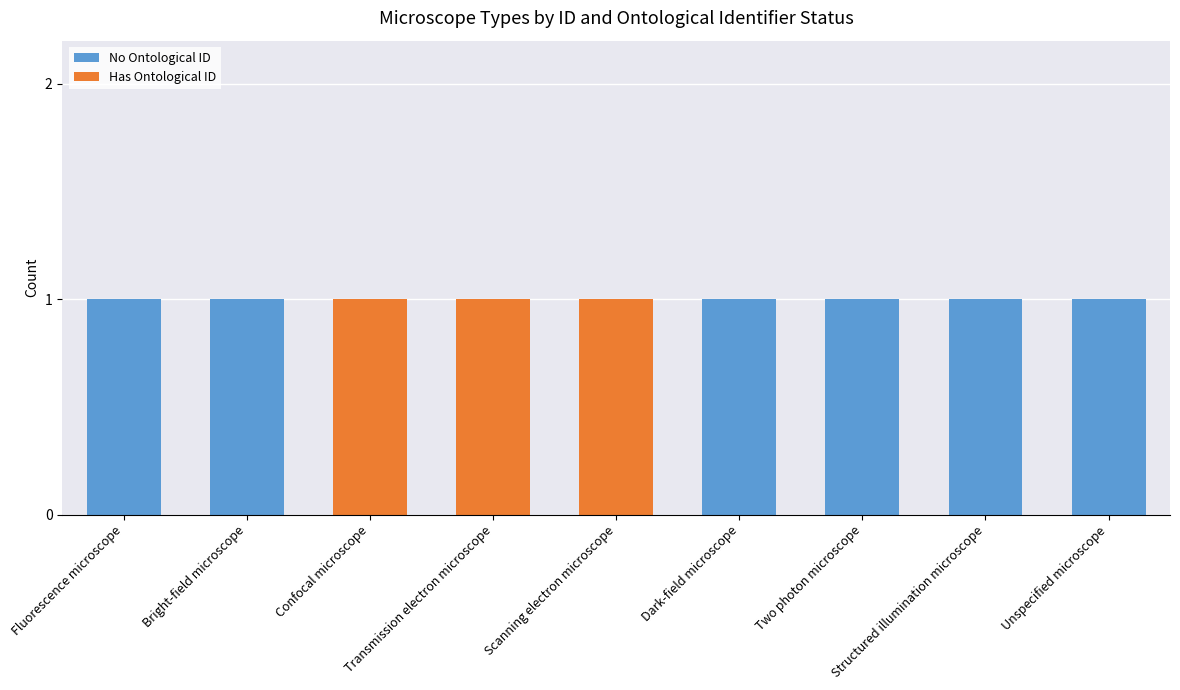

True or false: No Ontological ID has a value of 1 at Bright-field microscope.

True